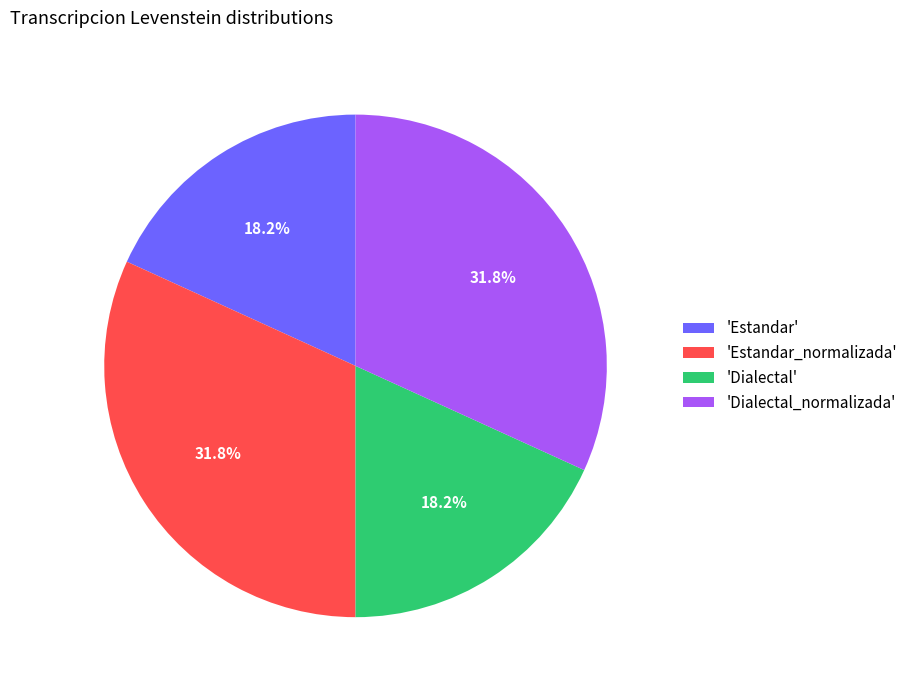

Is there a majority slice in this chart?

No